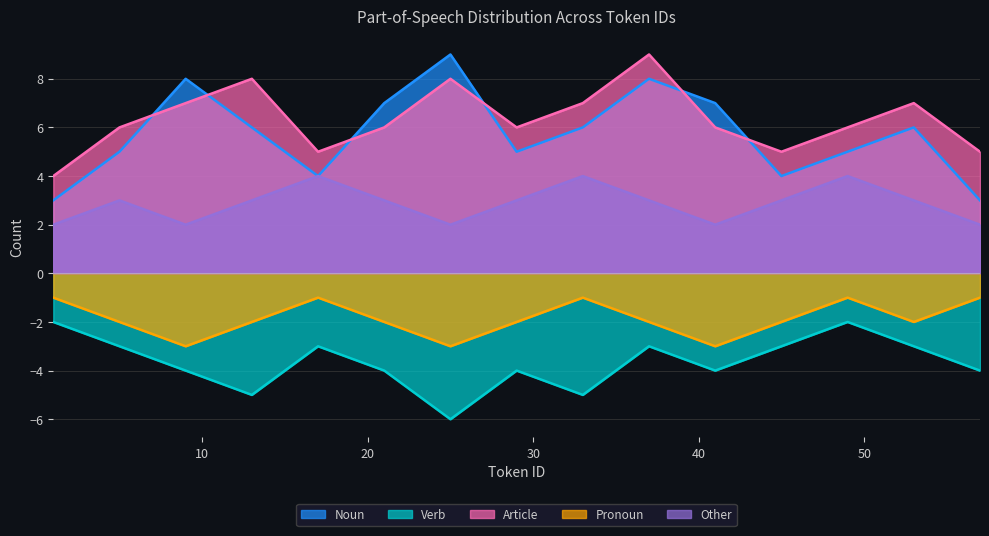

What is the approximate value of Article at 21?

6